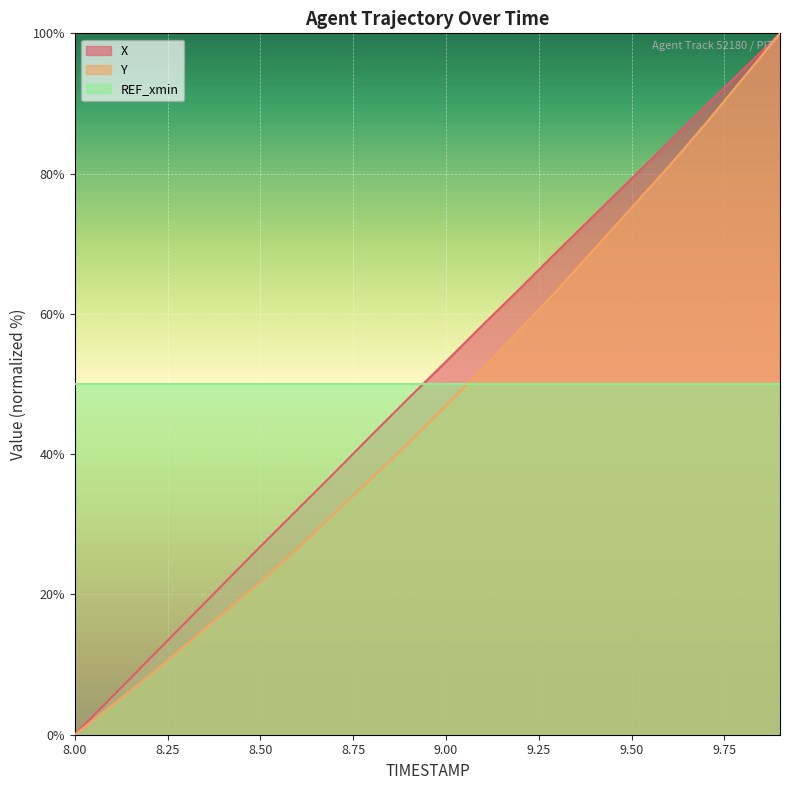

Does the chart display data point markers on the line(s)?

No